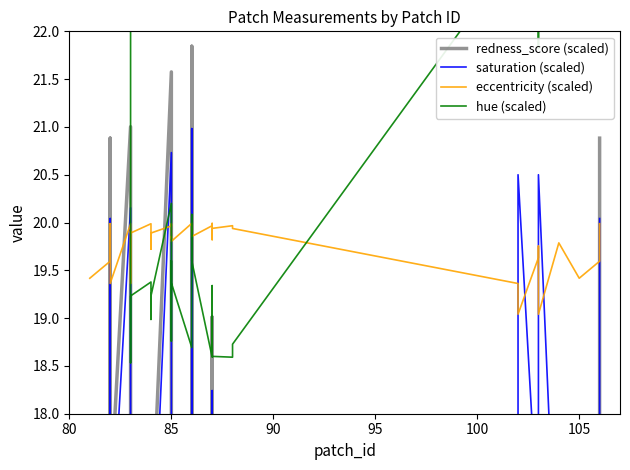

At how many categories does at least one series exceed 25?

12